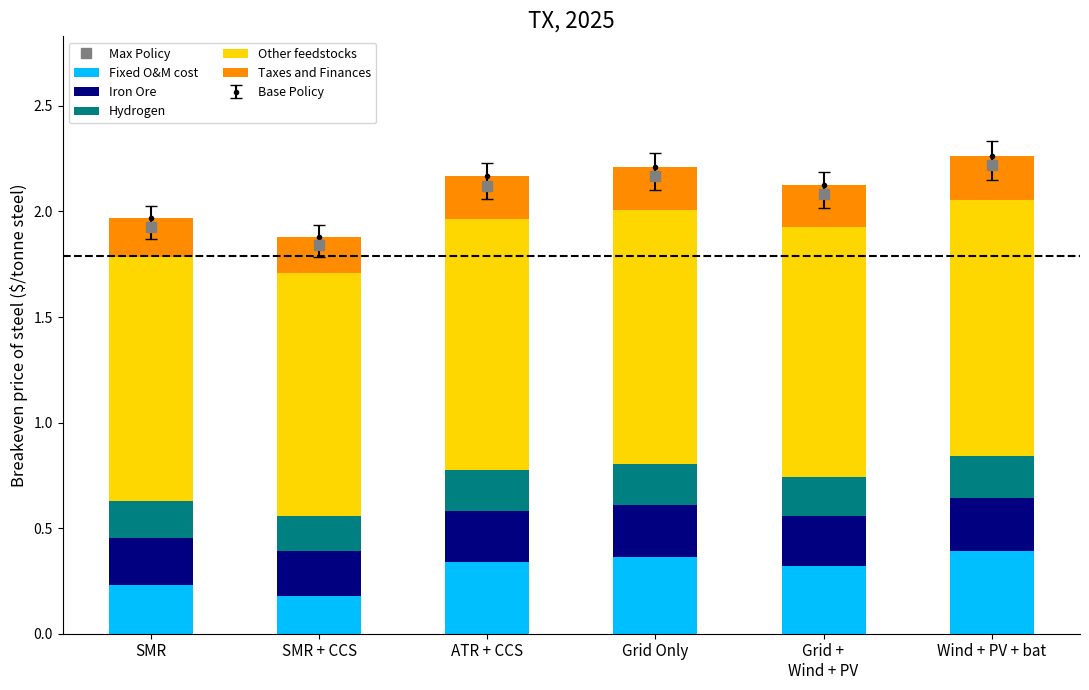

What is the value of the Fixed O&M cost bar at the 4th from the left?

0.4